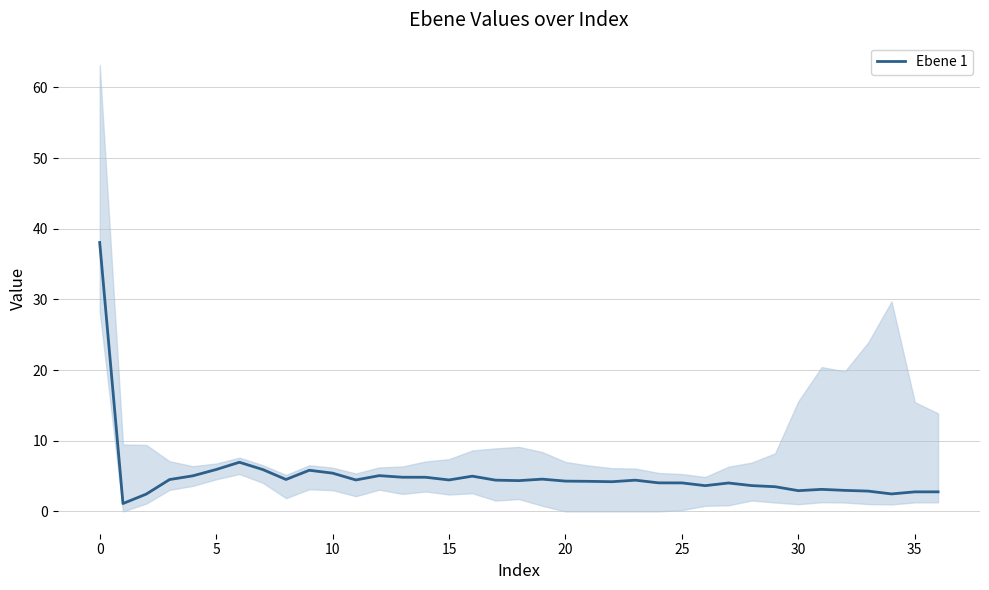

What is the value of the 12th point from the left?

4.4